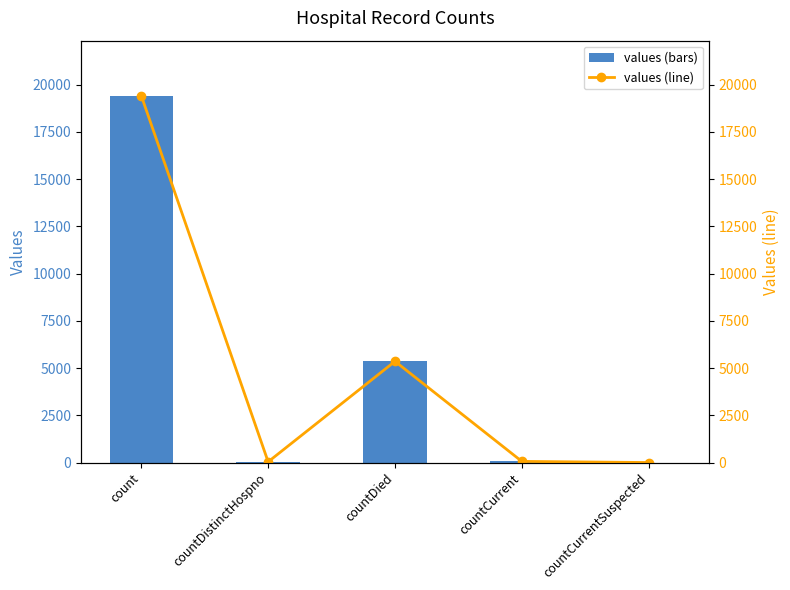

Which category has the lowest value in the values series?

countCurrentSuspected